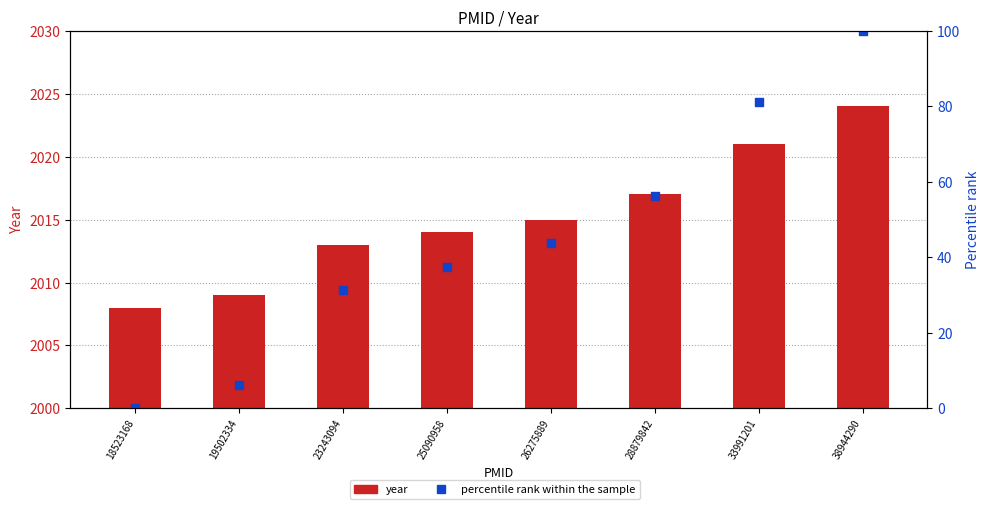

Which series has the largest Y range (max minus min)?

percentile rank